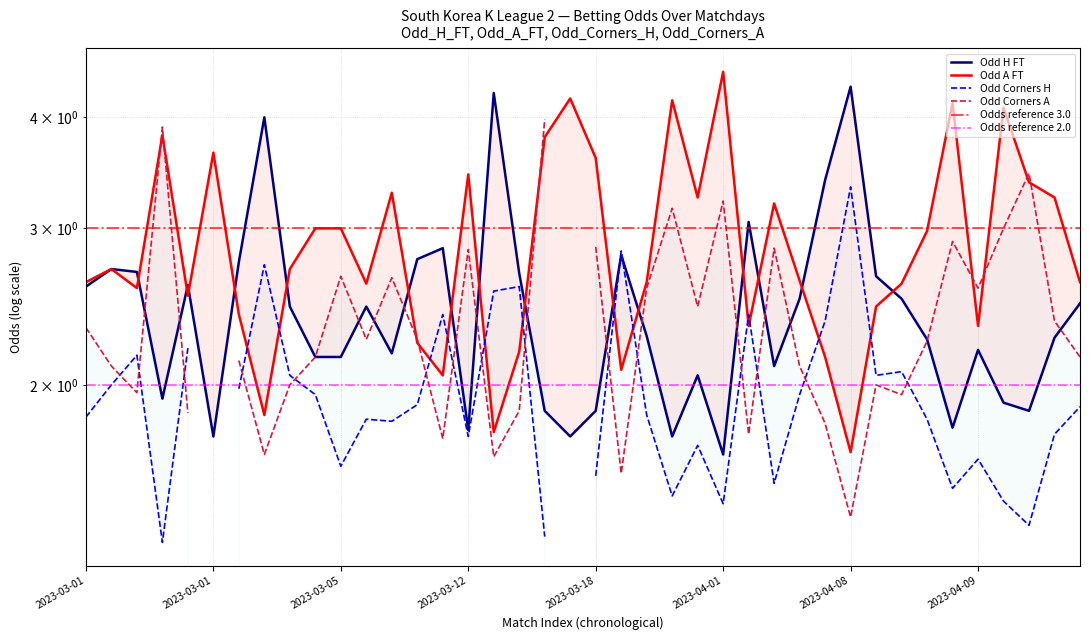

The Odd_A_FT series shows 3.5 at 2023-03-12. True or false?

True